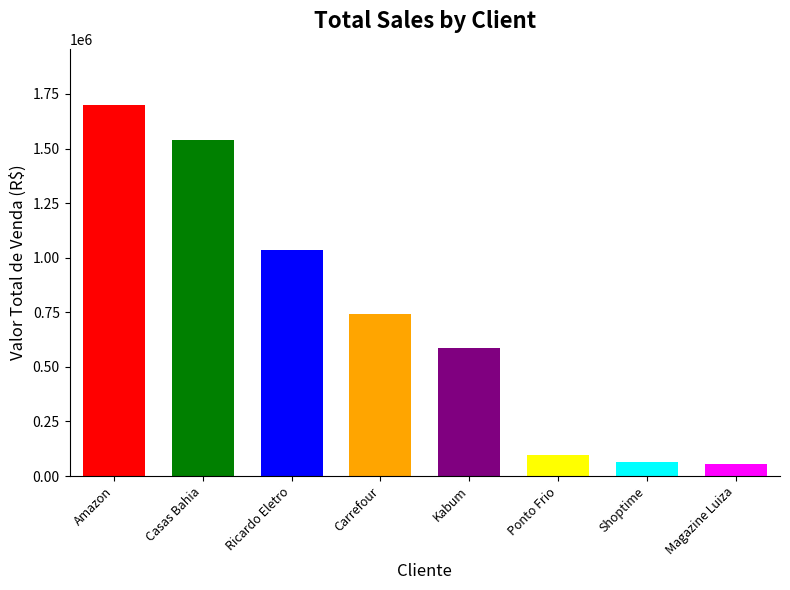

How many series are shown in this chart?

1